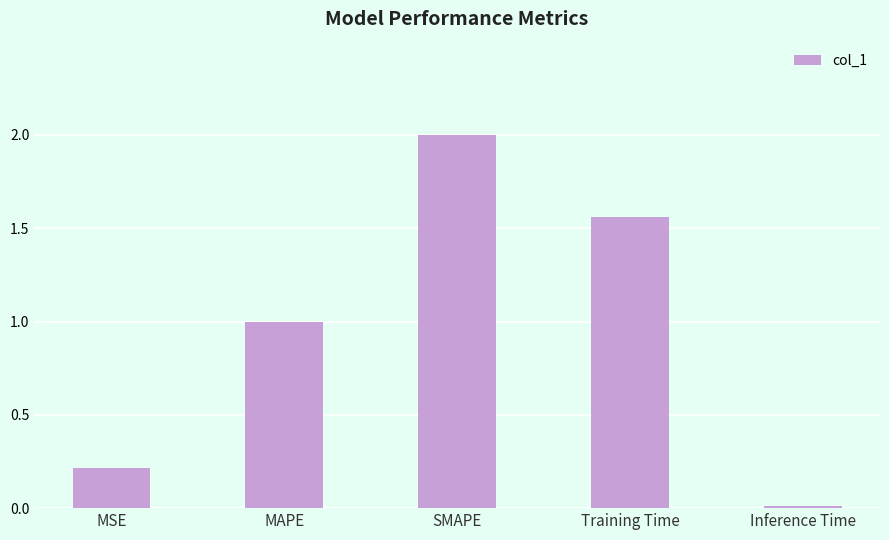

What is the label of the 5th bar from the left?

Inference Time